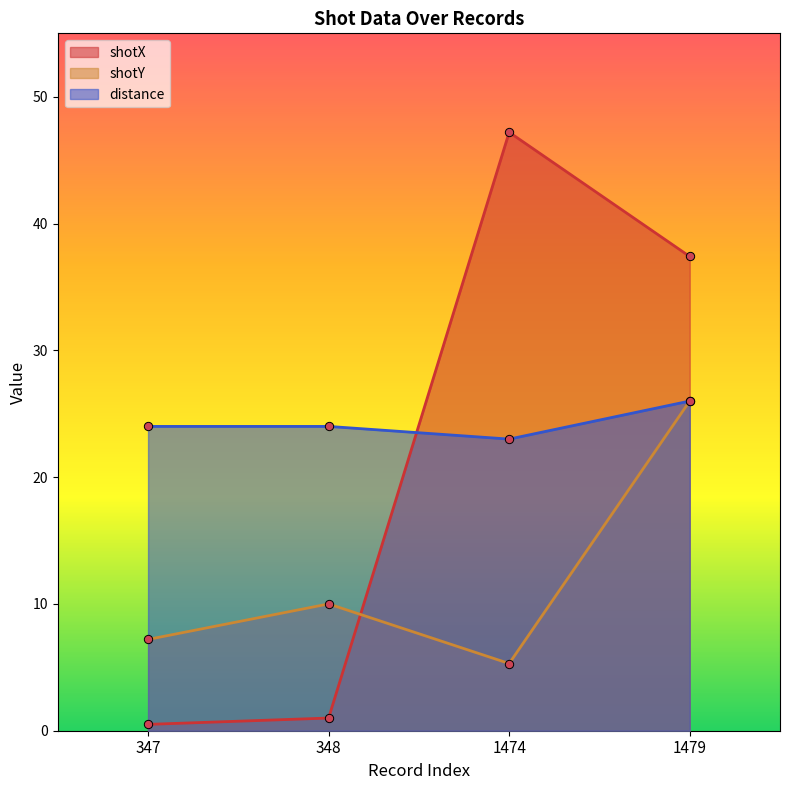

What is the difference between the highest and lowest values at 1474?

41.9